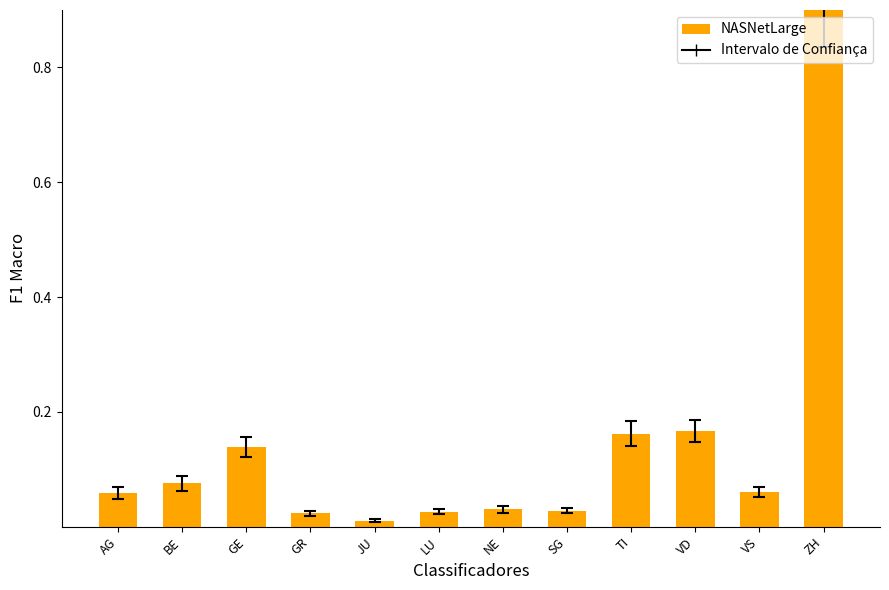

Which has a higher value, GE or NE?

GE